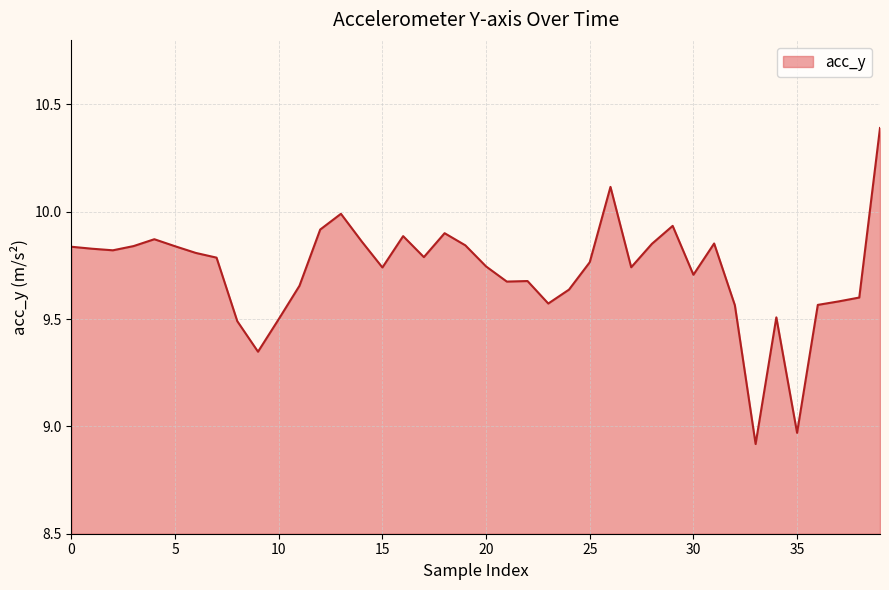

What is the greatest value displayed?

10.4